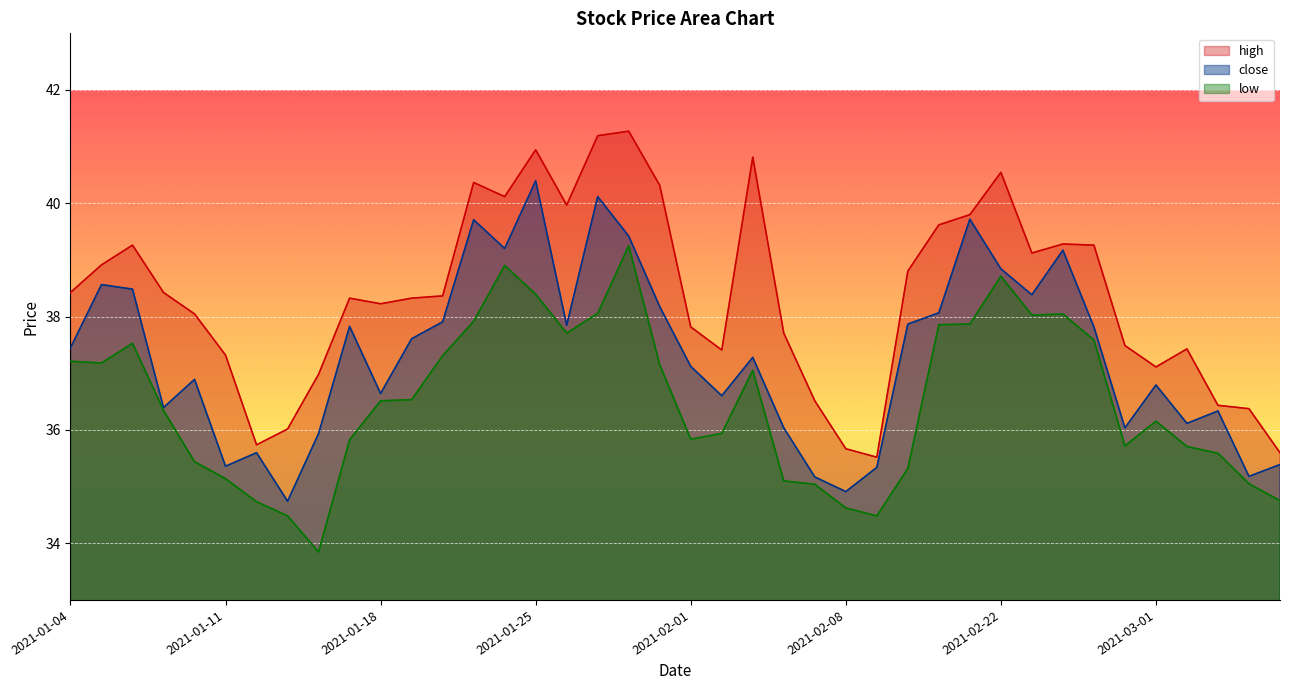

What is the difference between the low values at 2021-01-05 and 2021-01-06?

0.3